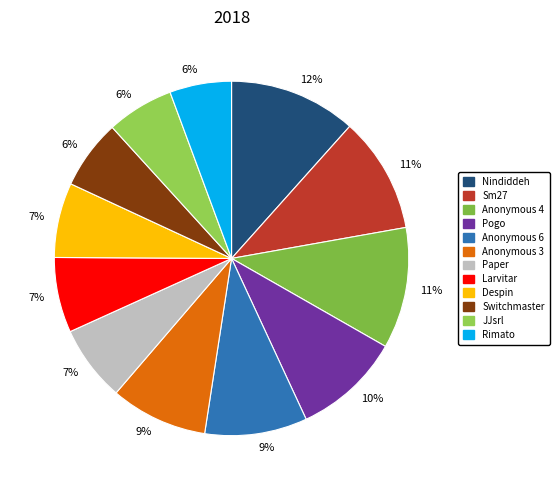

Count the number of slices in the pie.

12